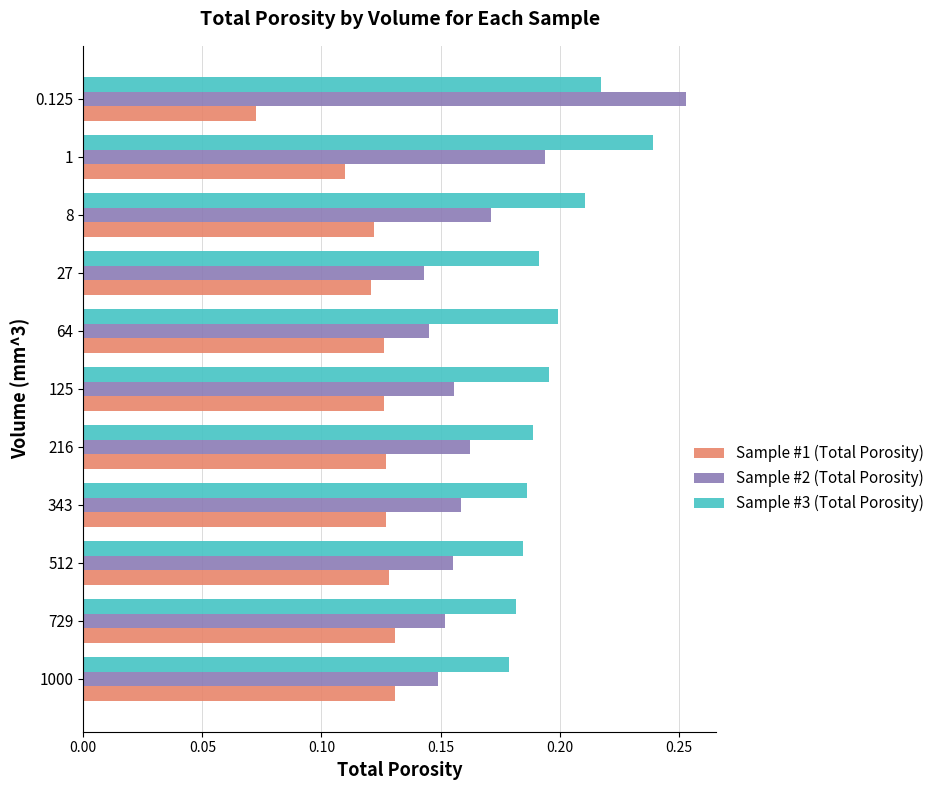

True or false: Sample #2 (Total Porosity) has a value of 0.2 at 512.

True